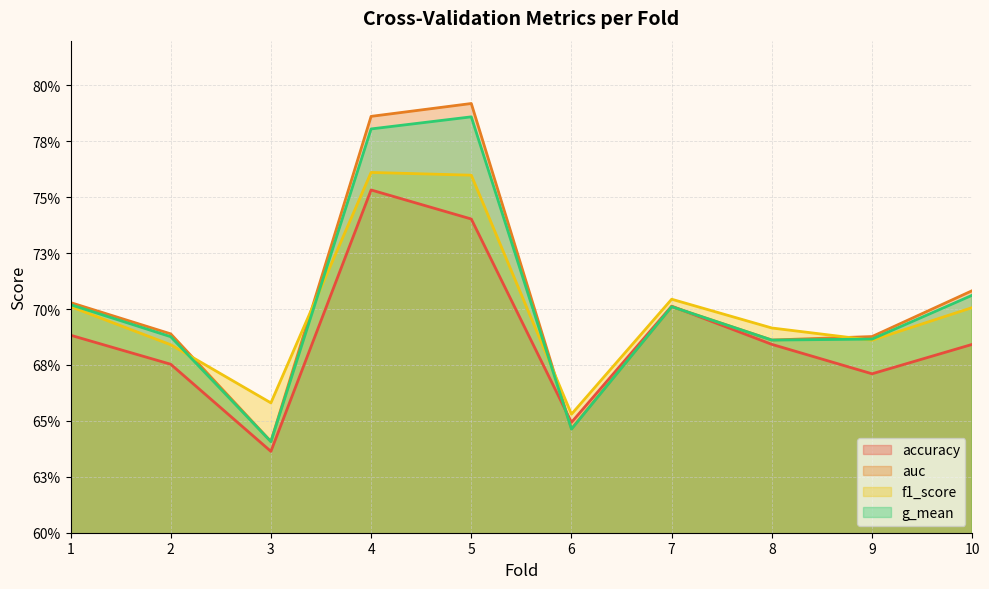

What is the value of the g_mean point at the 1st from the left?

0.7